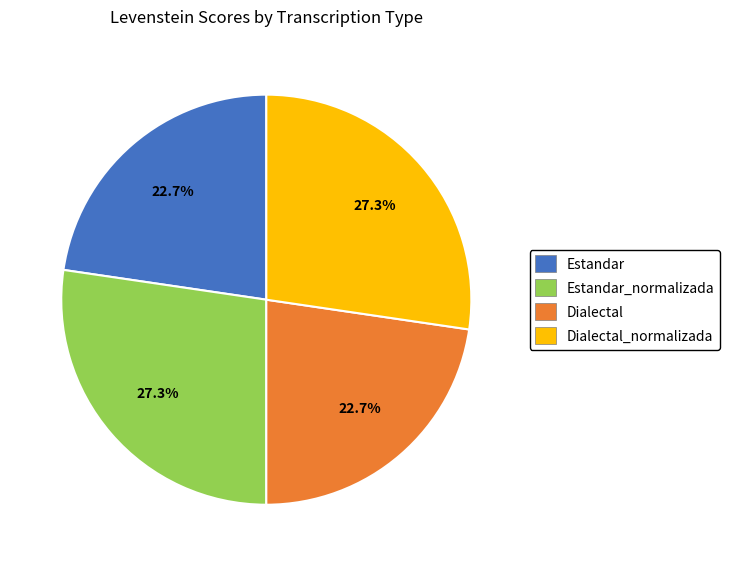

What is the ratio of the value at Estandar to the value at Dialectal_normalizada?

0.8